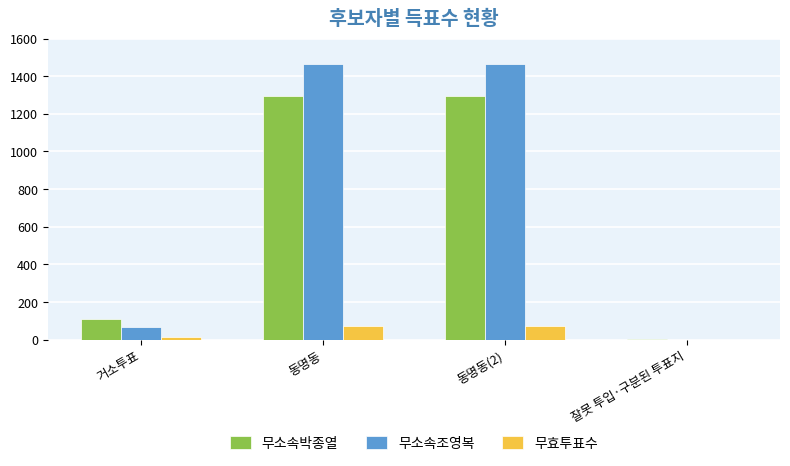

Which series has the largest range (max minus min)?

무소속조영복